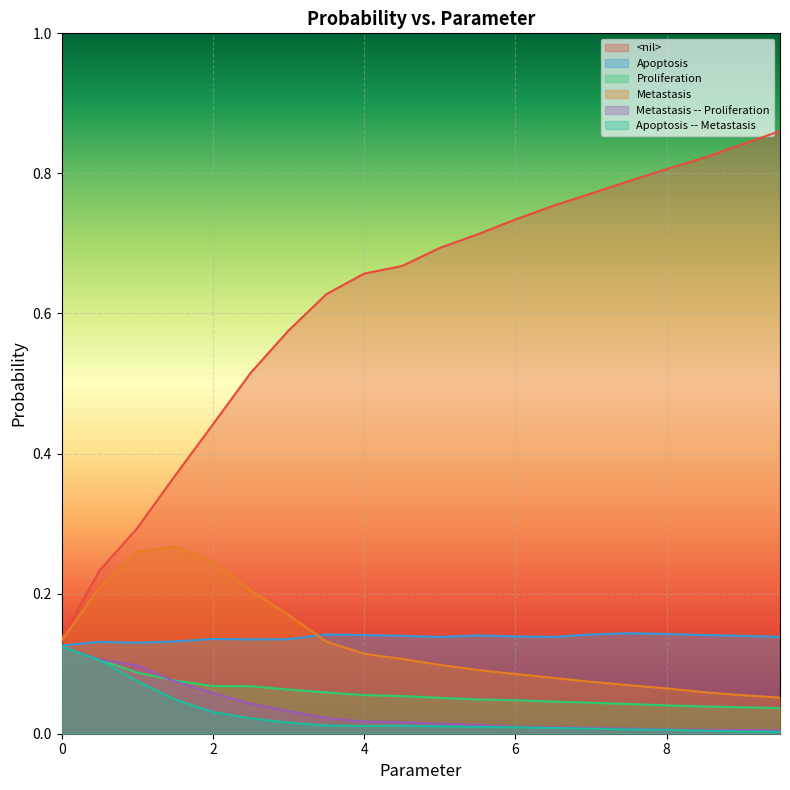

True or false: <nil> and Apoptosis -- Metastasis cross at least once.

False